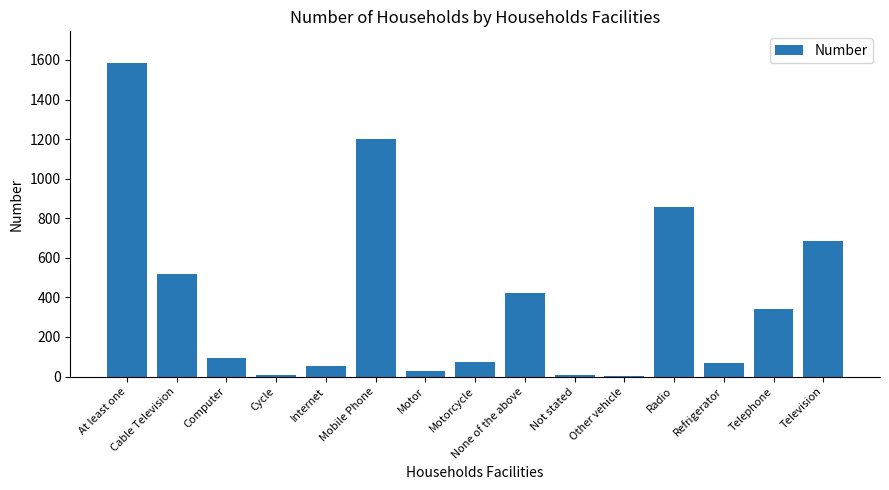

Is it true that the value at Telephone is 143?

False